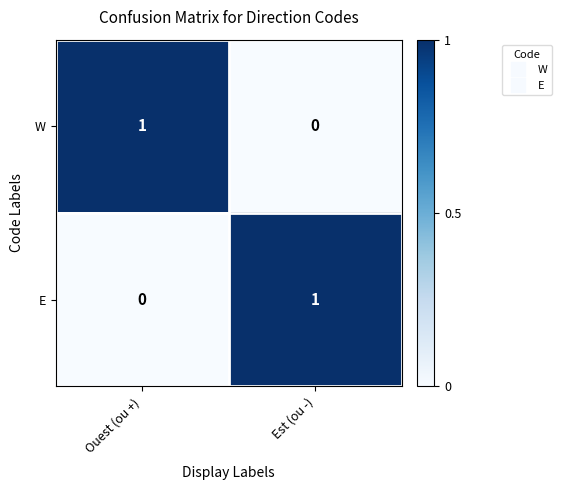

Rank the categories by W value from highest to lowest.

Ouest (ou +), Est (ou -)